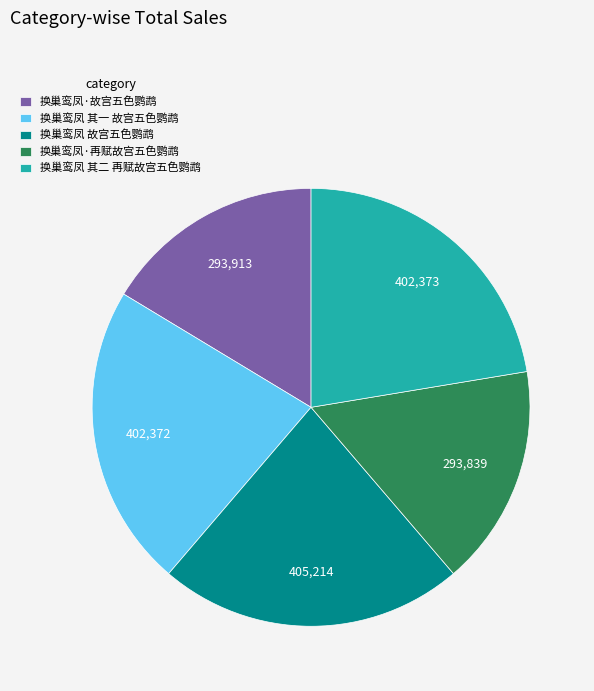

Which has a higher value, 换巢鸾凤·再赋故宫五色鹦鹉 or 换巢鸾凤 其一 故宫五色鹦鹉?

换巢鸾凤 其一 故宫五色鹦鹉